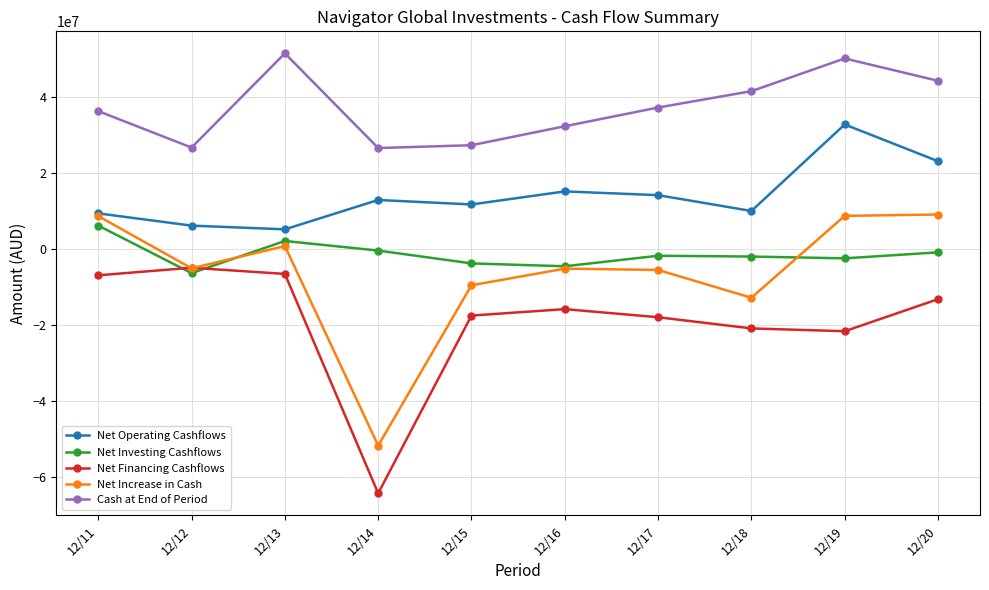

Between 12/11 and 12/19, which series saw the biggest shift?

Net Operating Cashflows